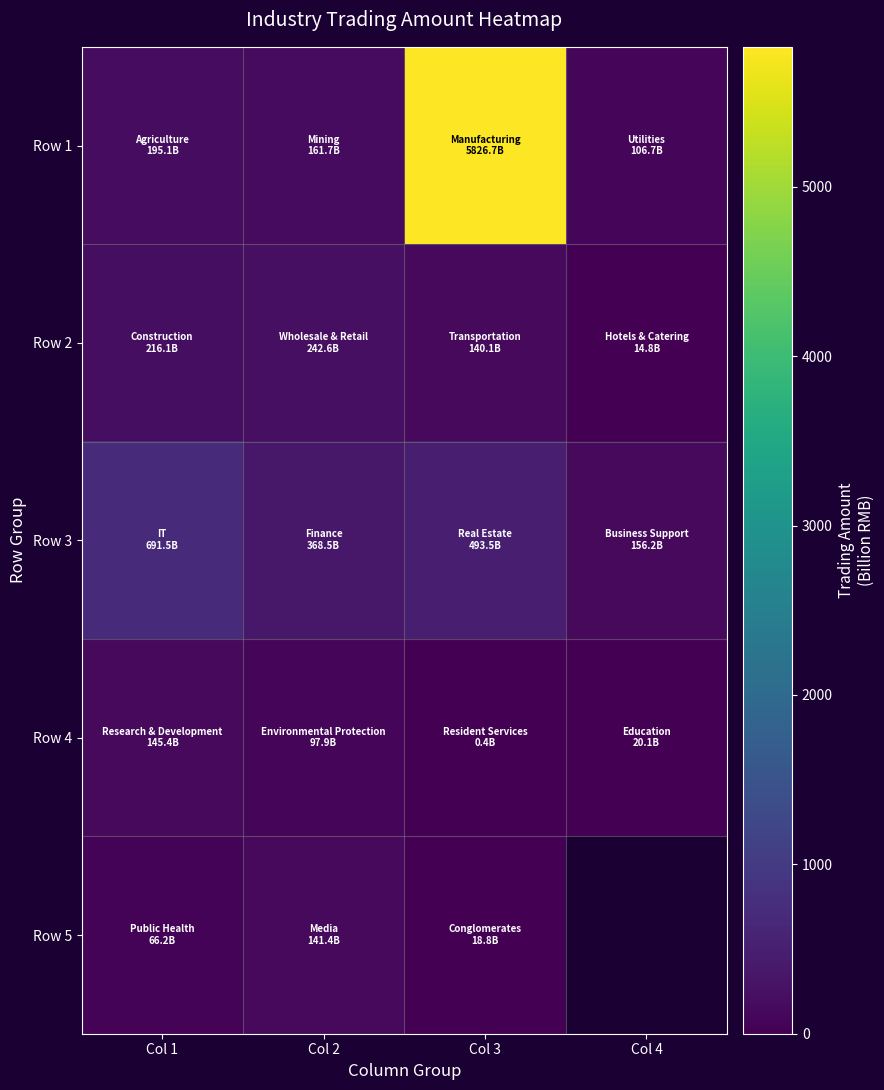

Which category has the lowest value in the Row 2 series?

Col 4